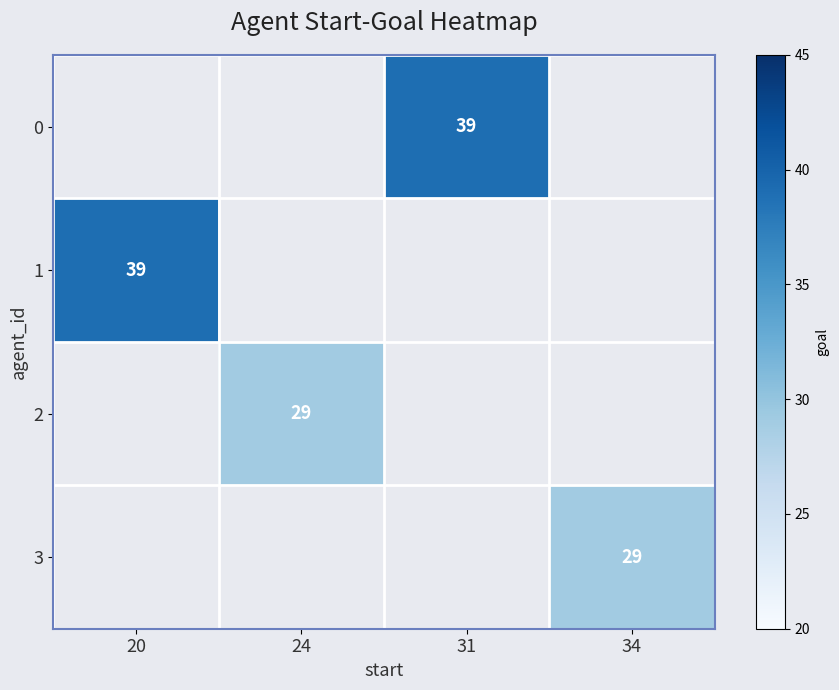

How many categories are shown in the chart?

4